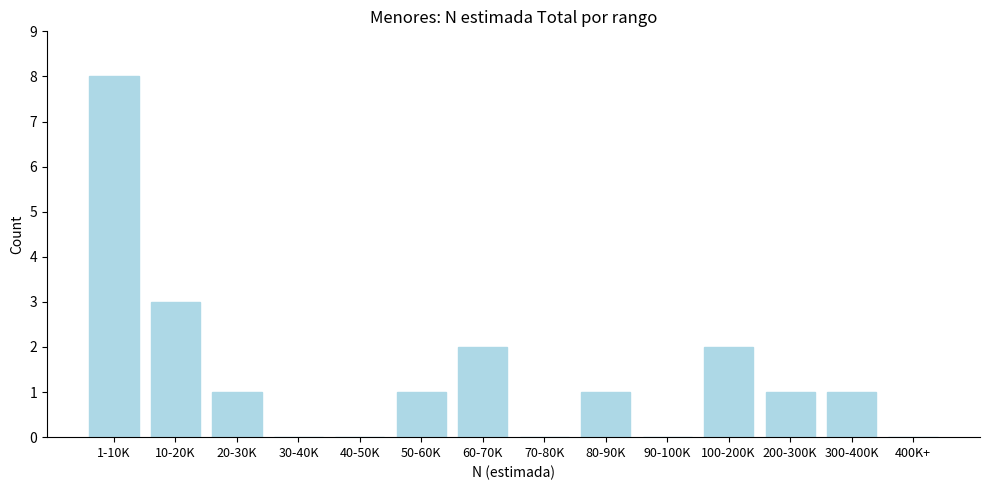

Reading left to right, what are all the values shown in this chart?

1-10K=8	10-20K=3	20-30K=1	30-40K=0	40-50K=0	50-60K=1	60-70K=2	70-80K=0	80-90K=1	90-100K=0	100-200K=2	200-300K=1	300-400K=1	400K+=0